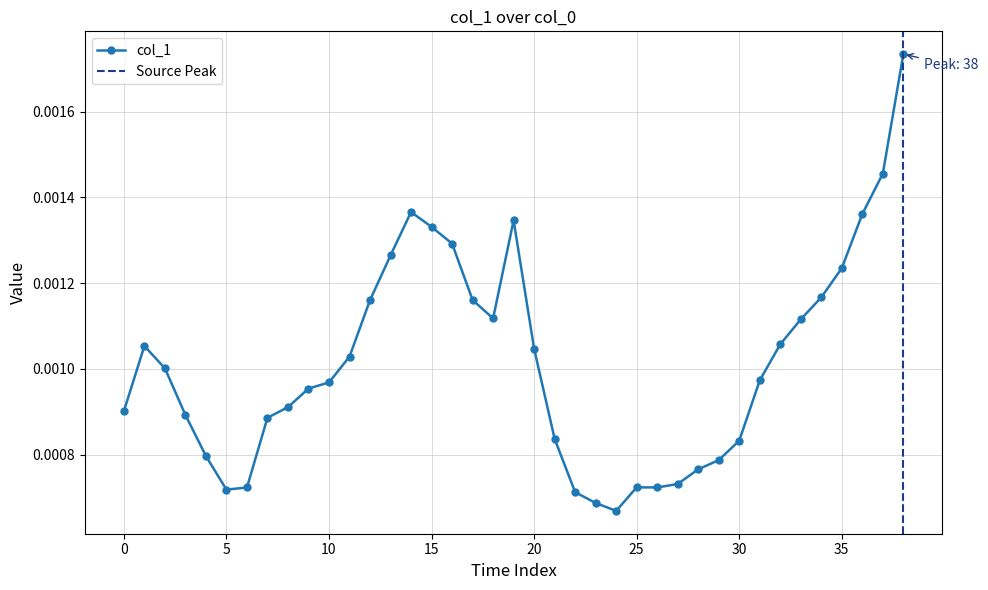

The chart shows a value of 0.0 at 8. True or false?

True